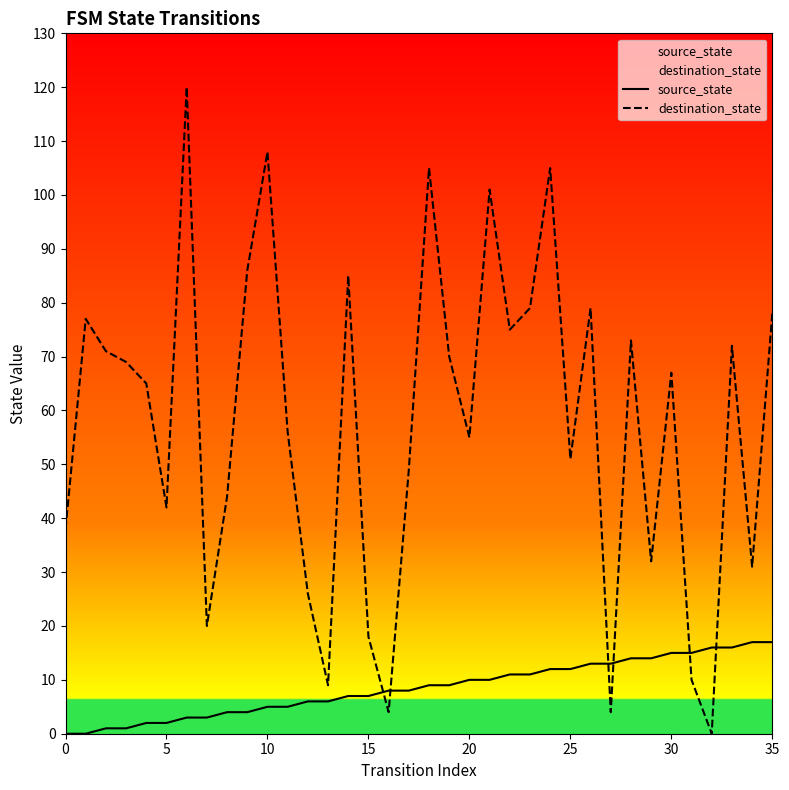

Reading right to left, list all the values displayed in this chart.

source_state: 17	17	16	16	15	15	14	14	13	13	12	12	11	11	10	10	9	9	8	8	7	7	6	6	5	5	4	4	3	3	2	2	1	1	0	0
destination_state: 78	31	72	0	10	67	32	73	4	79	51	105	79	75	101	55	70	105	49	4	18	85	9	26	56	108	86	44	20	120	42	65	69	71	77	38